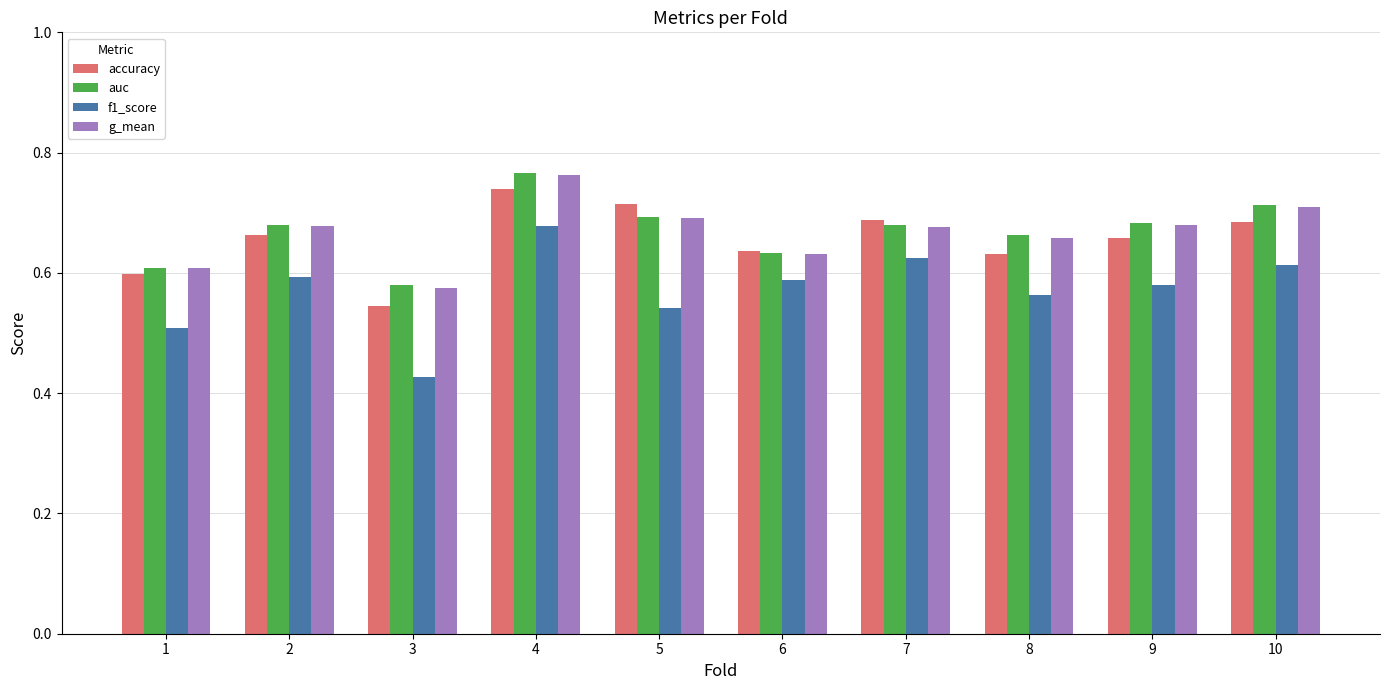

What is the sum of all accuracy values?

6.6